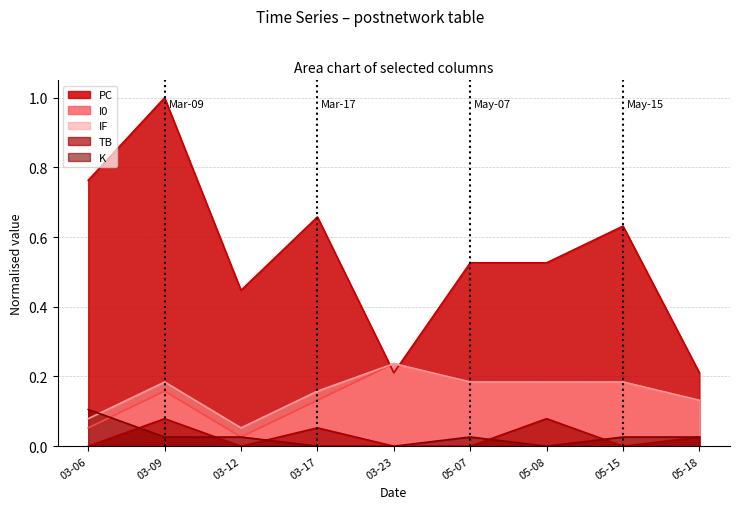

How many positive values does the TB series have?

4